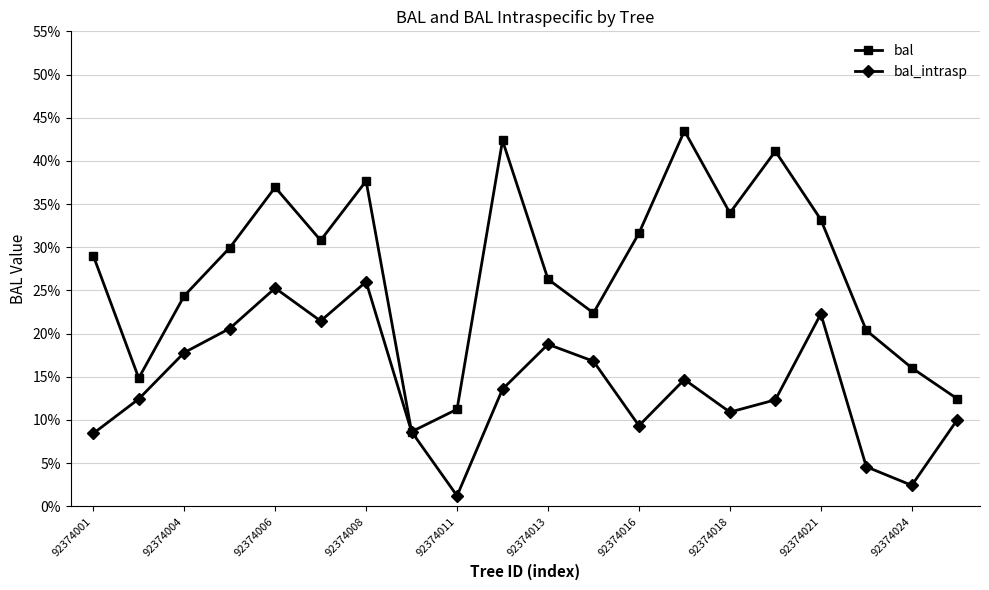

True or false: bal_intrasp has more than 1 points higher than both neighbors.

True